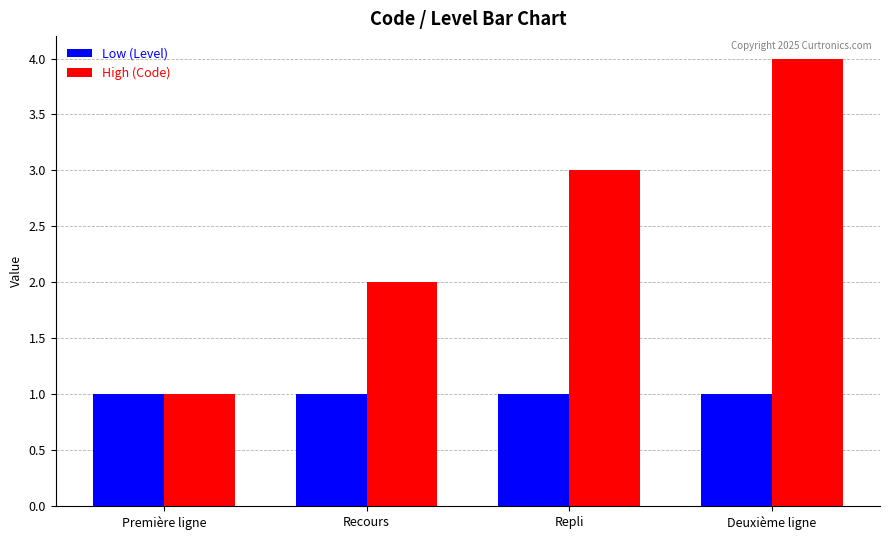

What is the total value across all series at Recours?

3